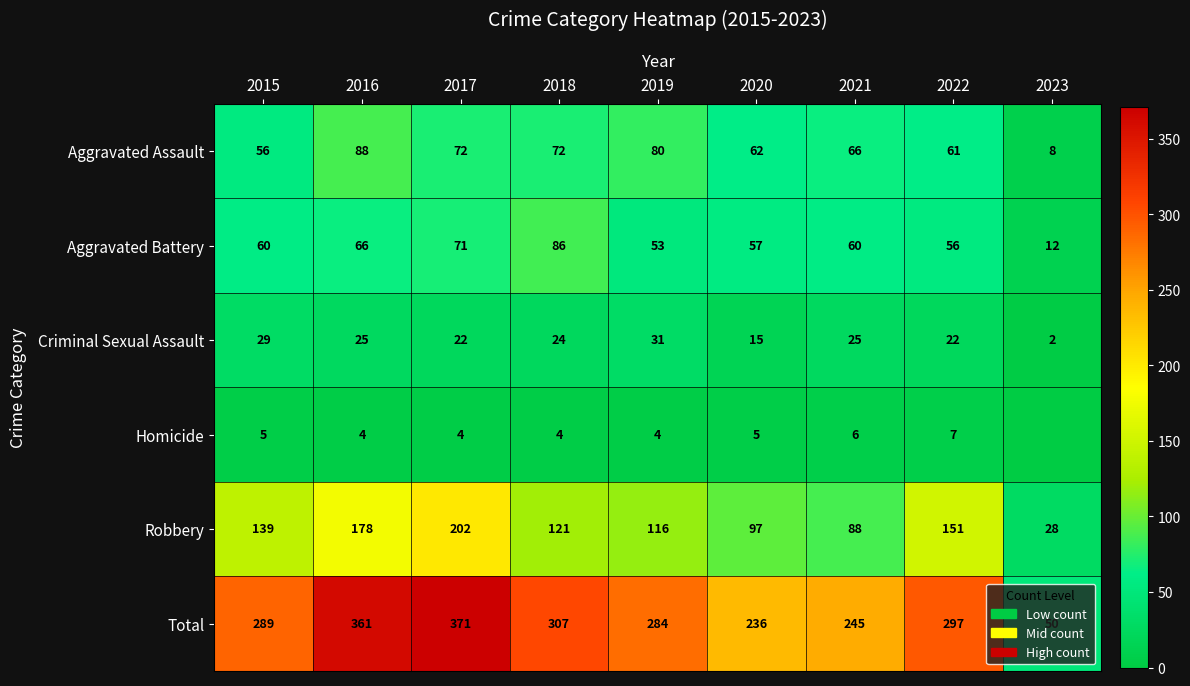

Rank the series at 2020 from lowest to highest value.

Homicide, Criminal Sexual Assault, Aggravated Battery, Aggravated Assault, Robbery, Total